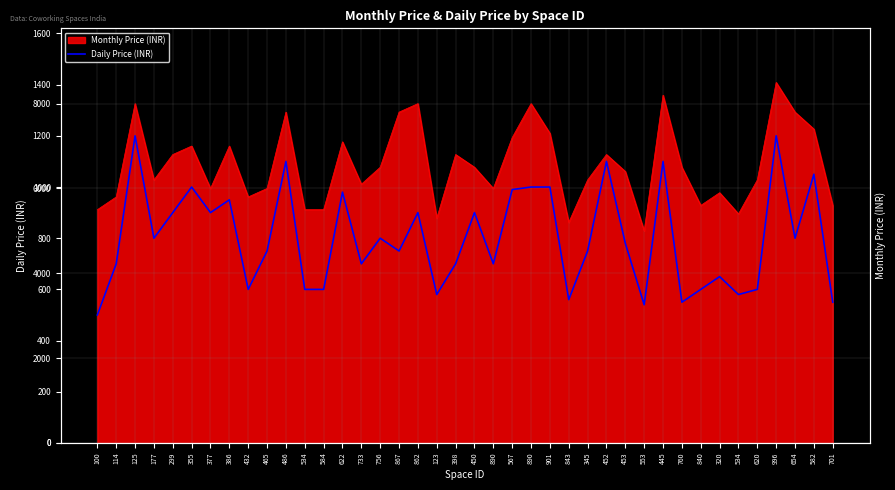

Reading left to right, what are all the values shown in this chart?

100=500	114=700	125=1200	177=800	299=900	355=1000	377=900	386=950	432=600	465=750	486=1100	534=600	584=600	622=980	733=700	756=800	867=750	862=900	123=580	398=700	450=900	890=700	567=990	890=1000	901=1000	843=560	345=750	452=1100	453=780	553=540	445=1100	760=550	840=600	320=650	534=580	620=600	996=1200	654=800	582=1050	701=550